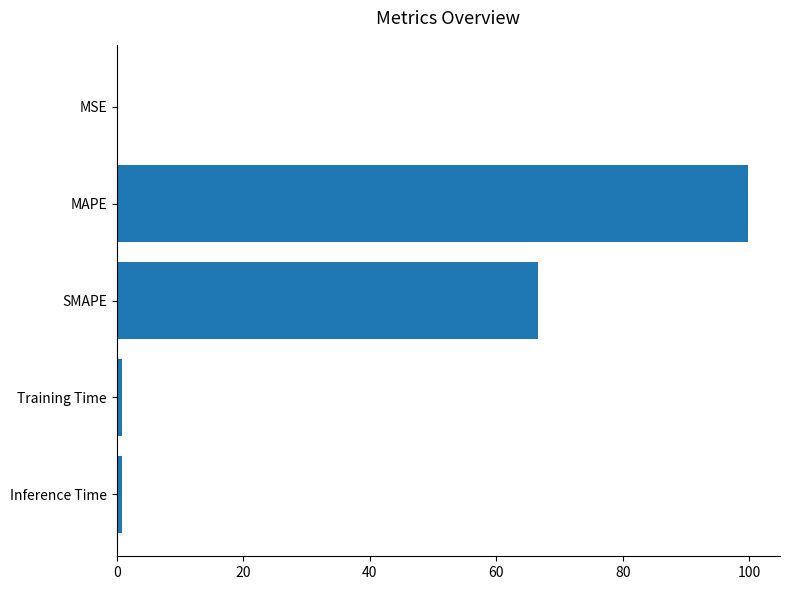

What is the maximum value shown in the chart?

99.9